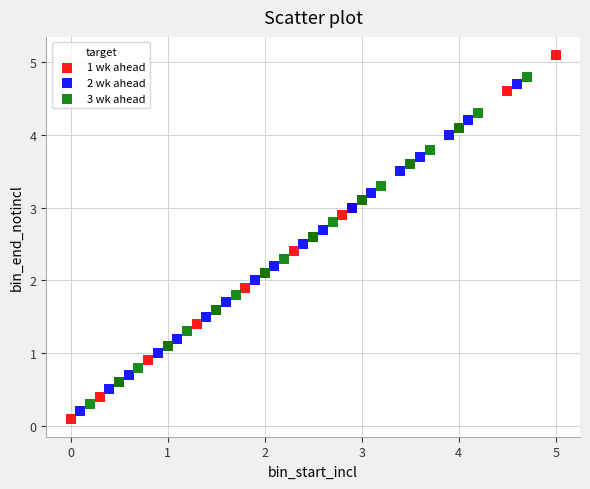

Which series has the largest Y range (max minus min)?

1 wk ahead